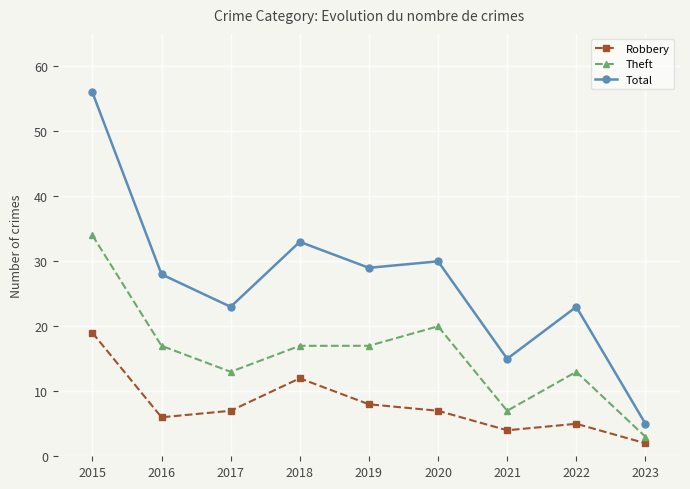

List the series in order of their overall mean, lowest first.

Robbery, Theft, Total